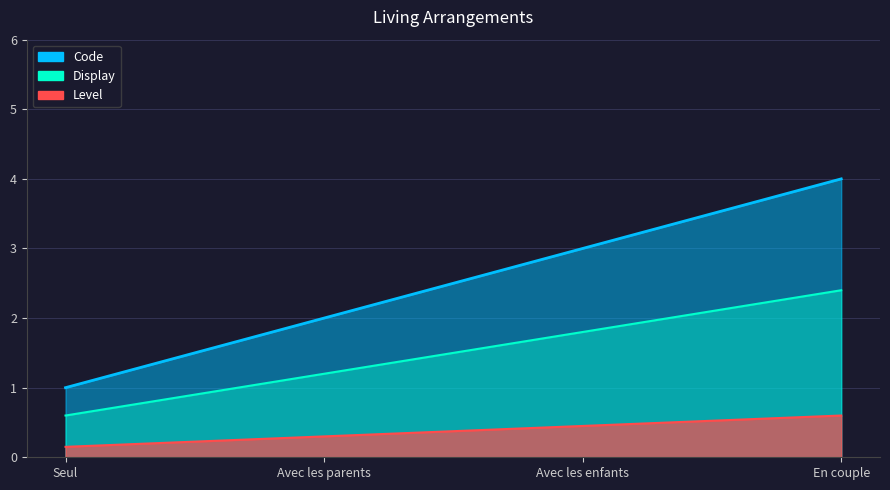

Rank the categories by value from highest to lowest.

En couple, Avec les enfants, Avec les parents, Seul